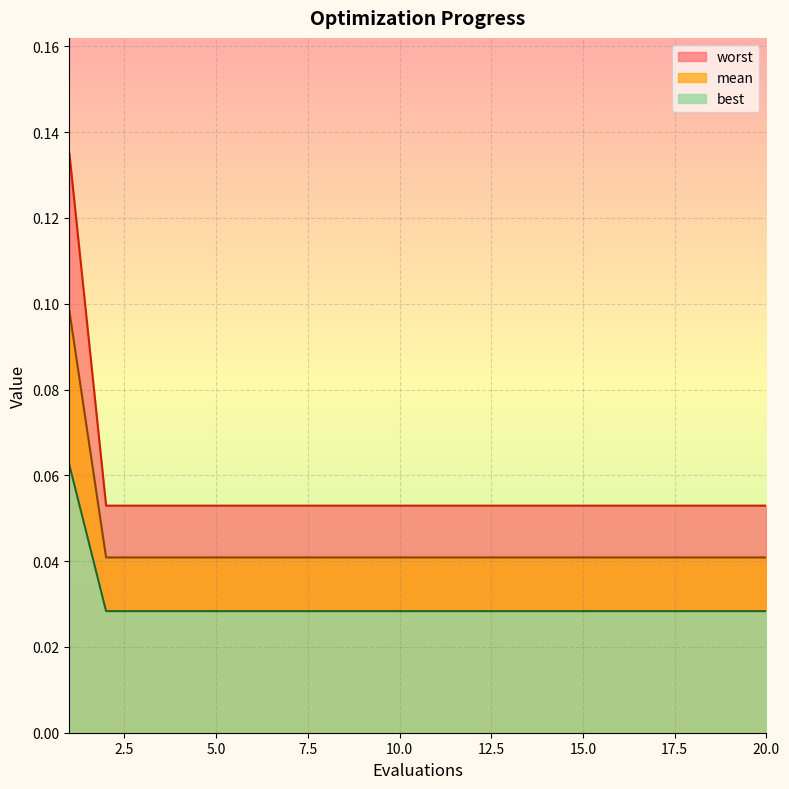

True or false: mean and worst intersect in this chart.

False